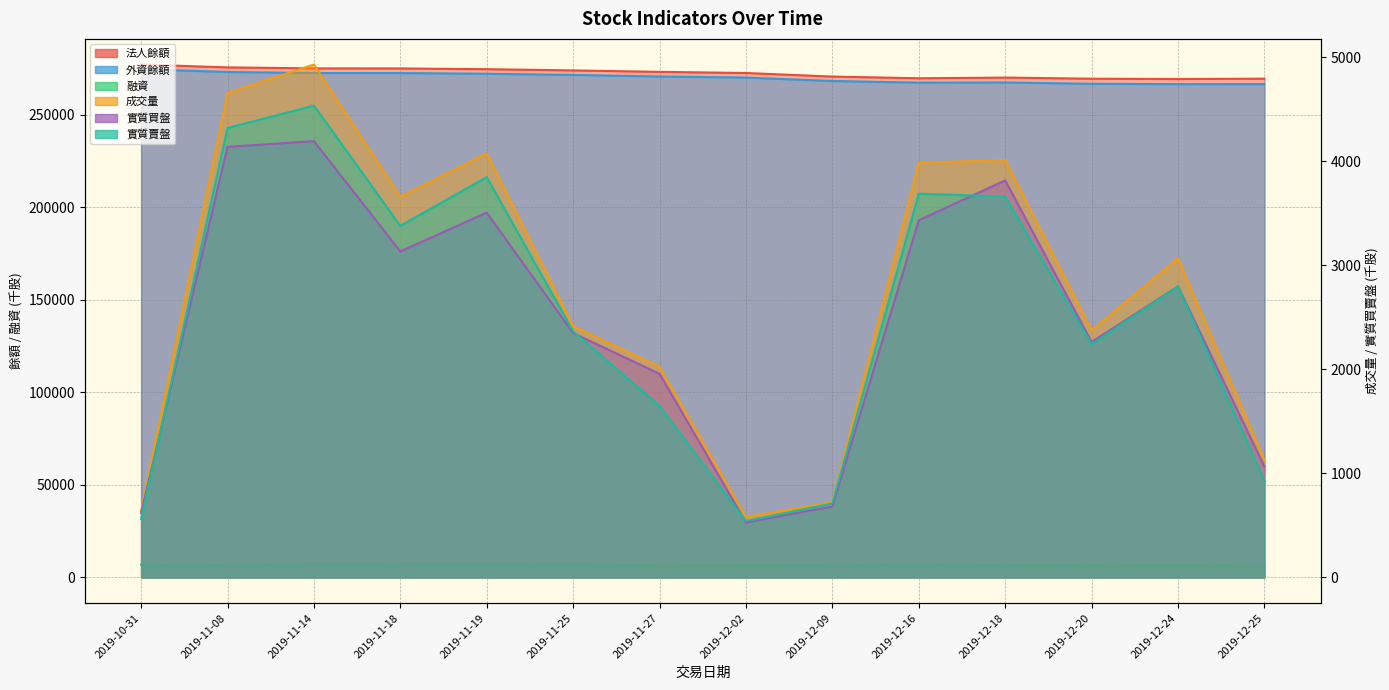

True or false: 融資 and 實質賣盤 cross at least once.

False